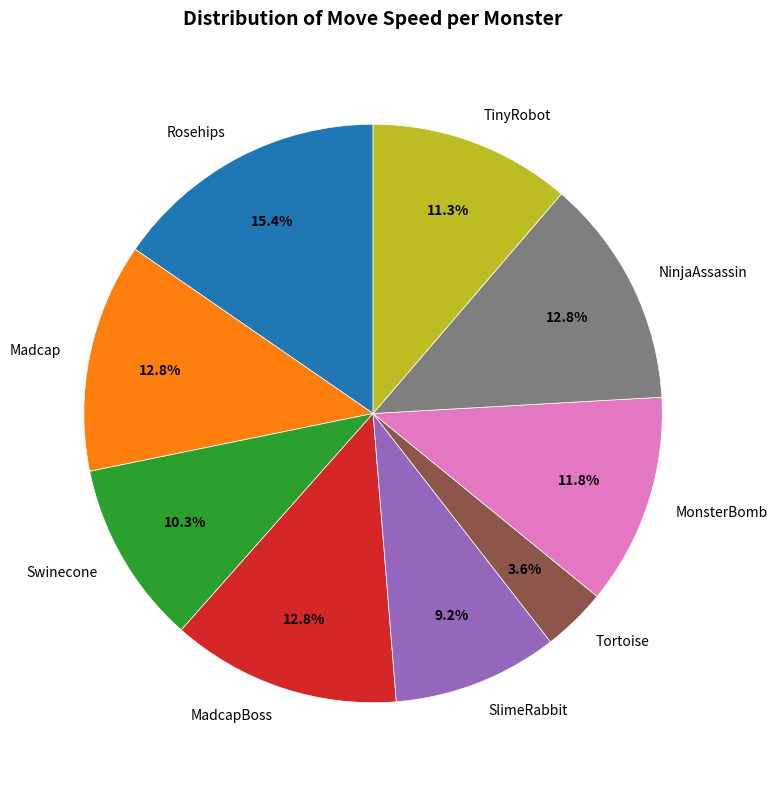

How much of the chart is everything except TinyRobot?

88.7%